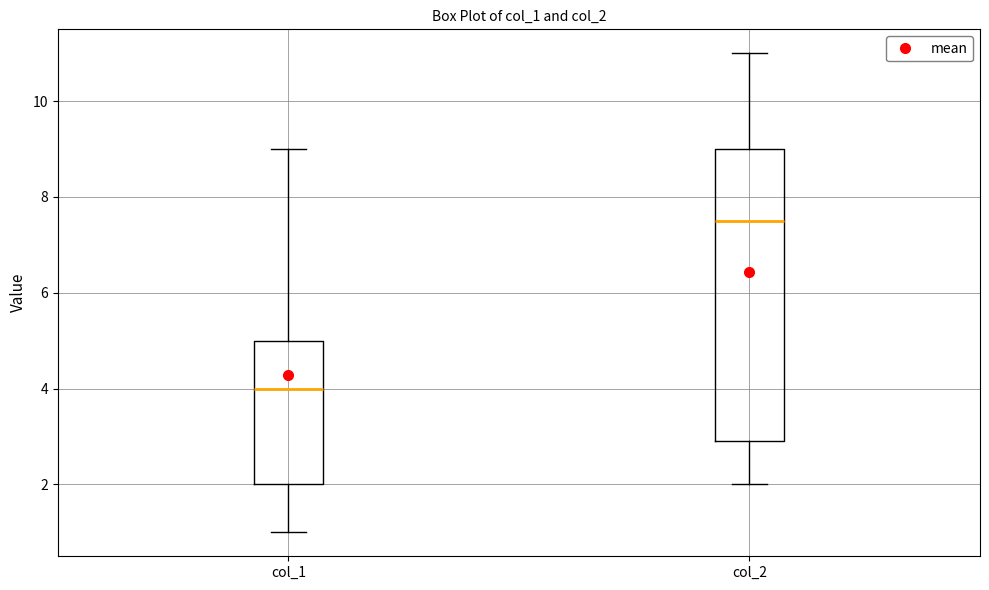

Where is the upper edge of the box for col_1 on the y-axis? The values are not printed on the chart, so give them approximately, as read against the axis.

5.0